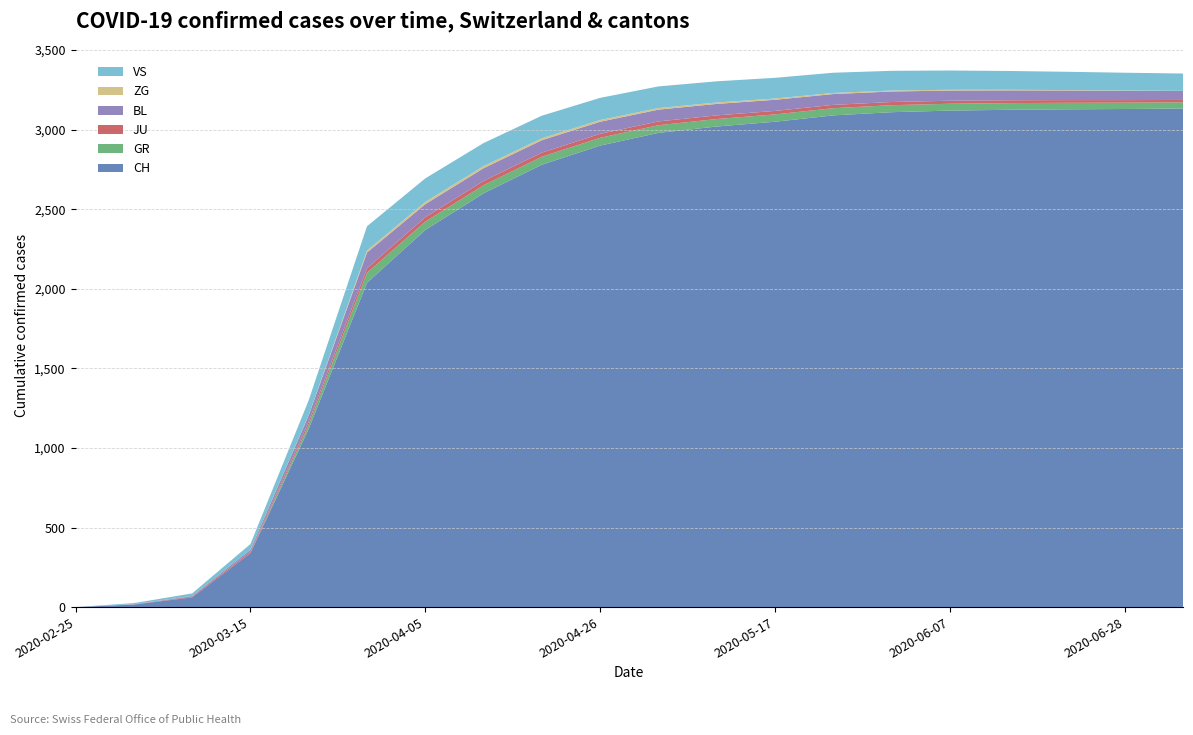

Reading left to right, what are all the values shown in this chart?

CH: 0	16	61	339	1120	2038	2370	2600	2780	2900	2980	3020	3050	3090	3110	3120	3125	3128	3130	3133
GR: 0	0	0	0	27	63	52	51	50	49	48	47	46	45	44	43	42	41	40	39
JU: 0	1	5	9	18	28	28	27	26	25	24	23	22	21	20	19	18	17	16	15
BL: 0	1	4	12	40	99	82	80	78	76	74	72	70	68	66	64	62	60	58	56
ZG: 0	0	0	0	3	12	14	13	12	11	10	9	8	7	6	5	4	3	2	1
VS: 0	7	16	36	92	153	148	145	142	139	136	133	130	127	124	121	118	115	112	109